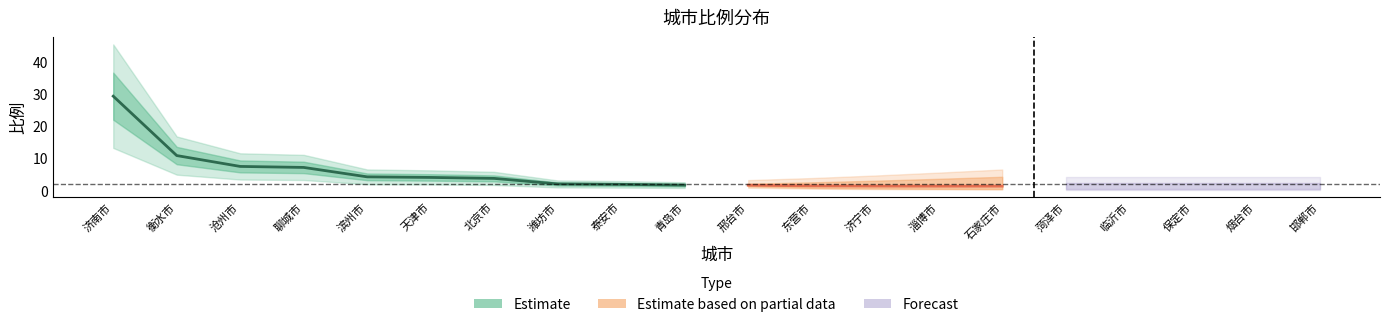

True or false: the data shows 0.3 at 邯郸市.

False